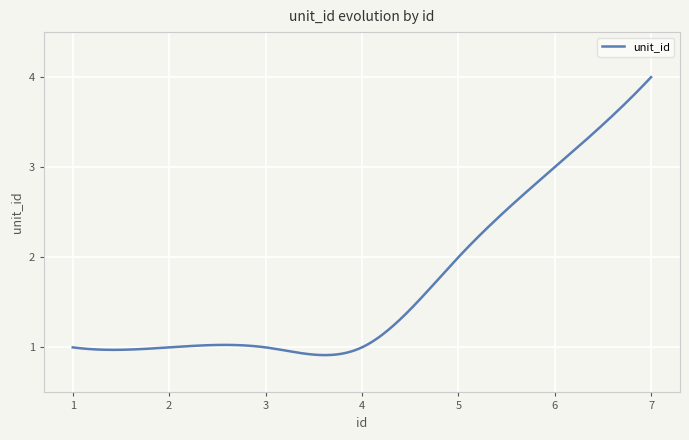

True or false: there are more than 2 points higher than both neighbors.

False